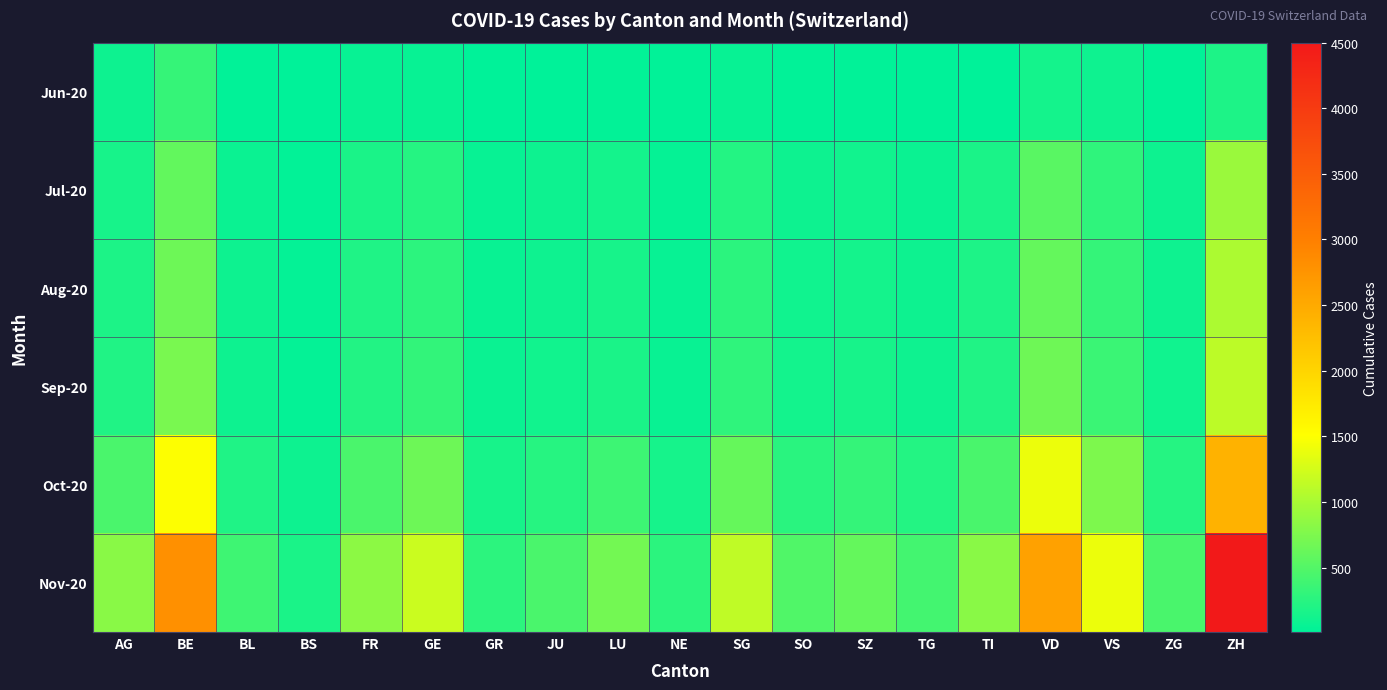

How many data points does each series have?

19